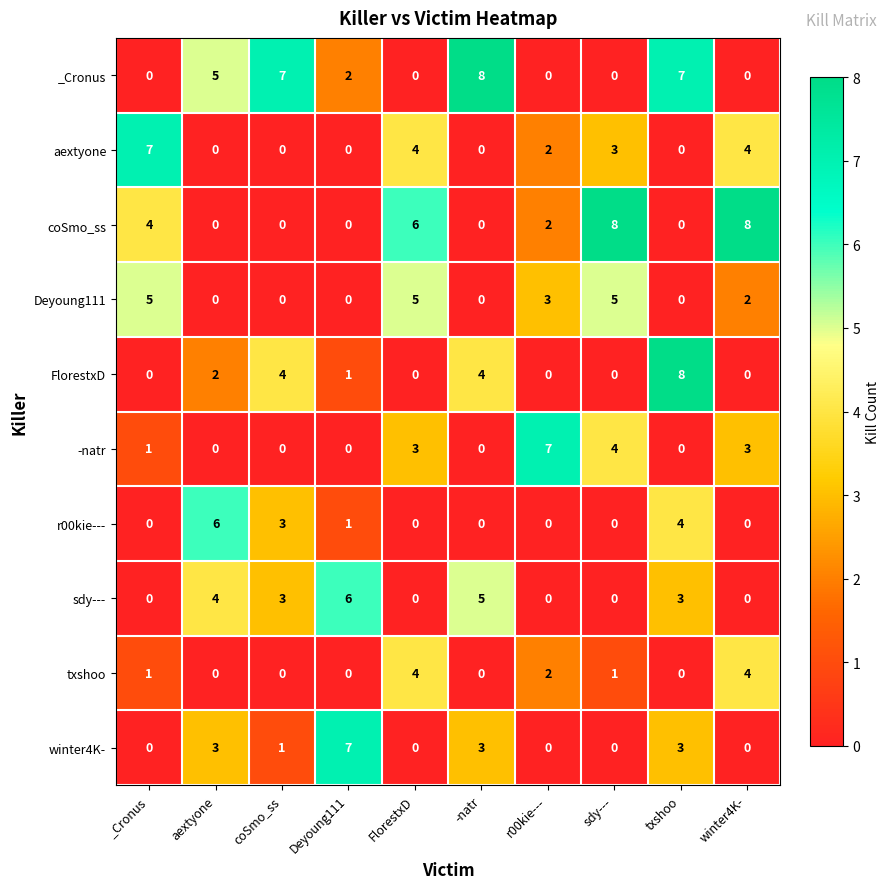

What is the spread (max minus min) of values at -natr?

8